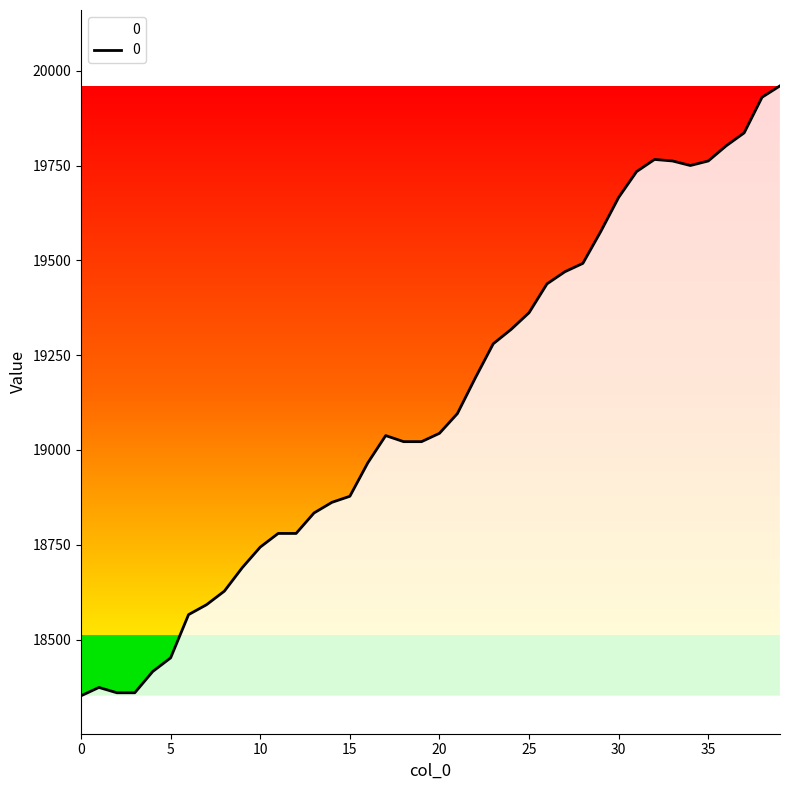

Read the value at 38.

19930